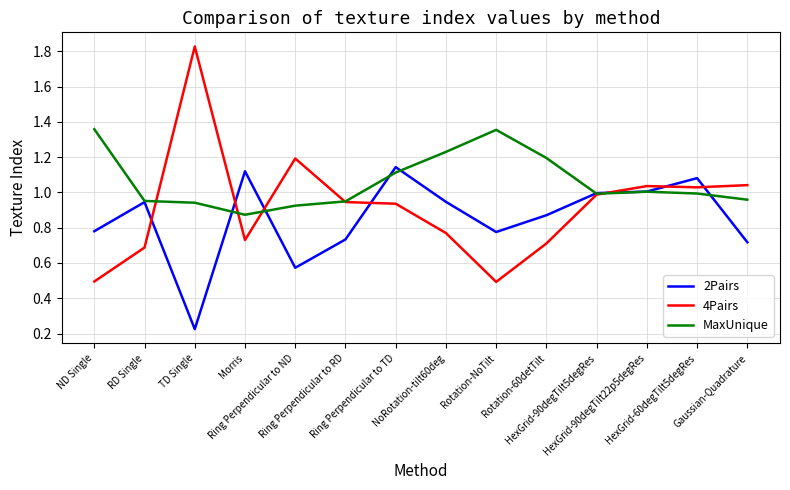

Does the chart display data point markers on the line(s)?

No